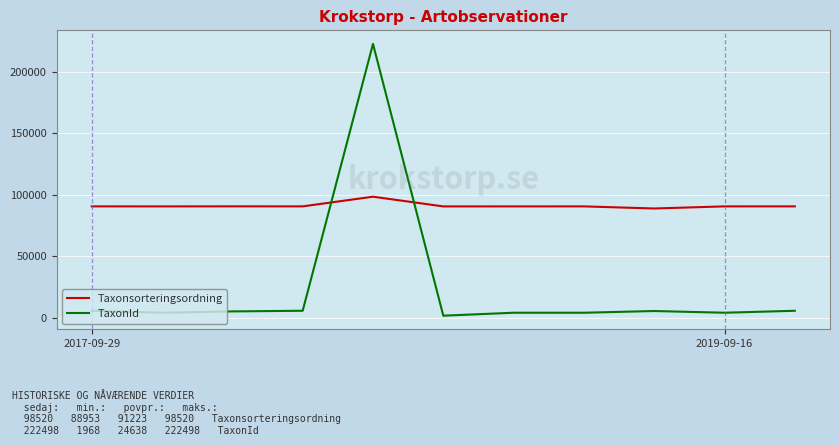

Rank the series by their average value, from lowest to highest.

TaxonId, Taxonsorteringsordning